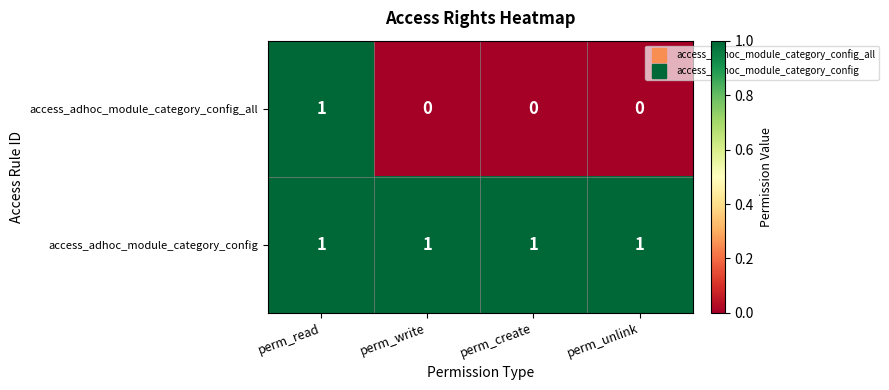

What is the sum of all access_adhoc_module_category_config values?

4